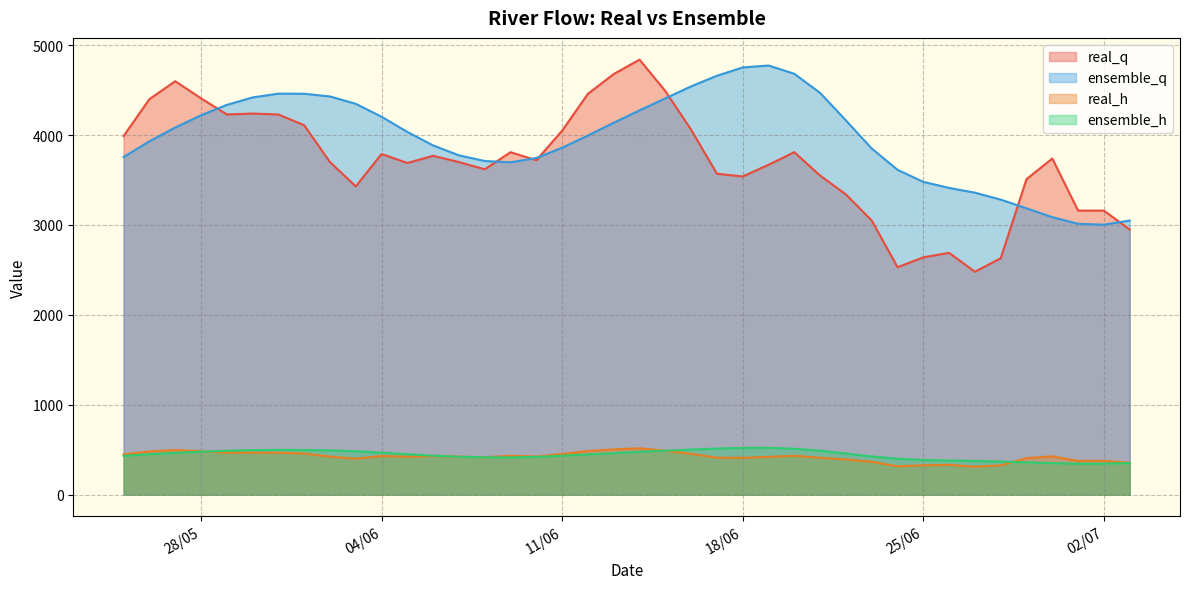

How many interior local valleys does the ensemble_q series have?

2